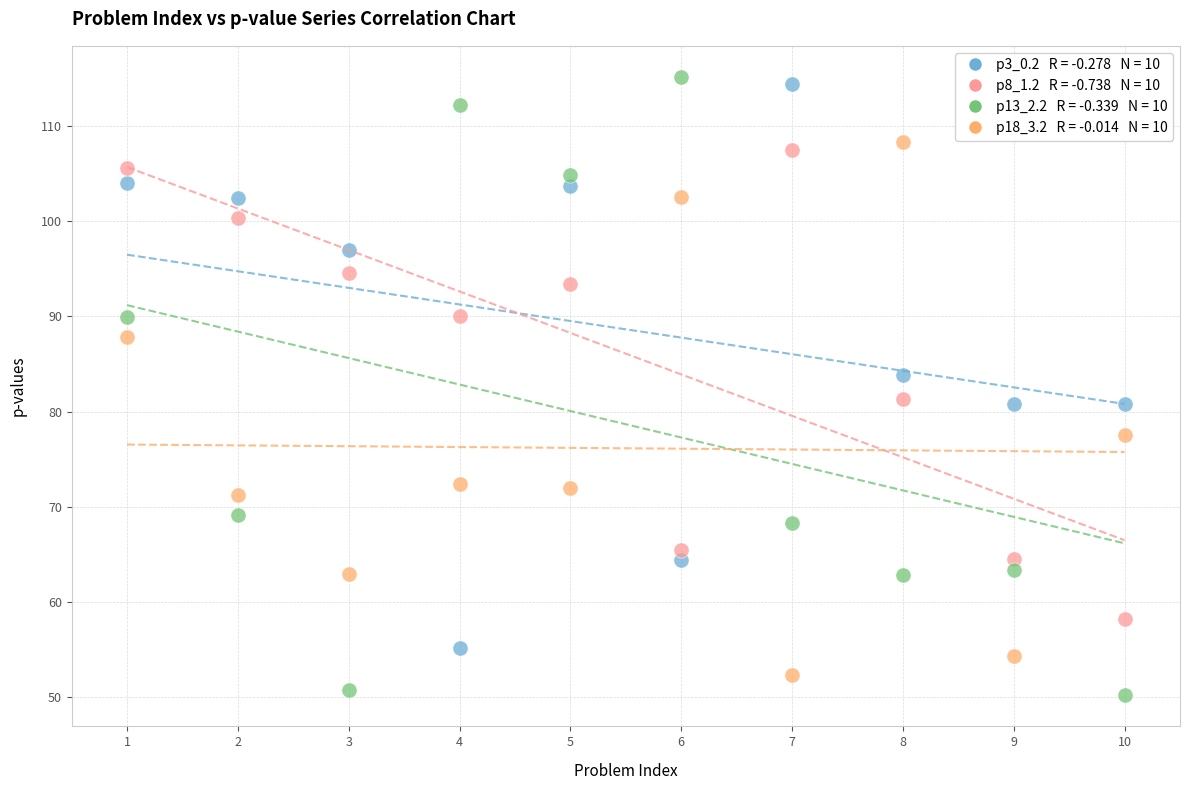

Across all data points, what is the range of Y values (max minus min)?

65.0